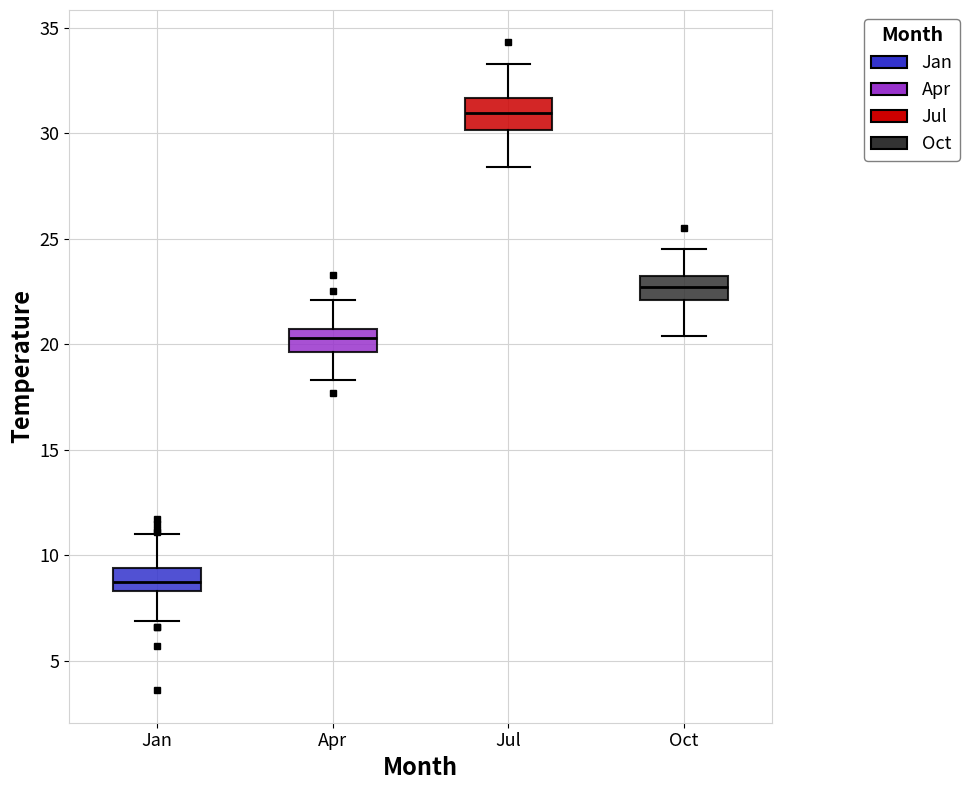

Which box's median line is the lowest?

Jan